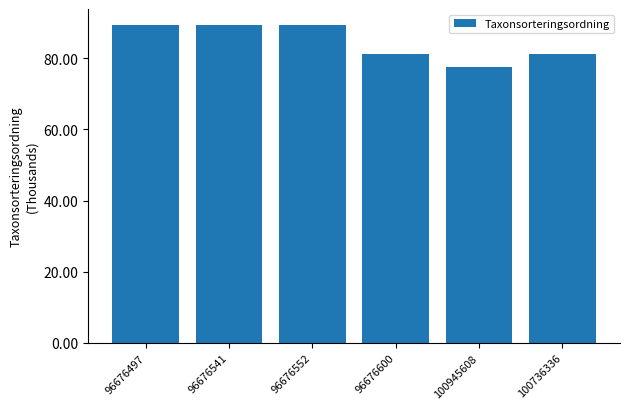

Reading left to right, what are all the values shown in this chart?

89.4	89.4	89.4	81.2	77.5	81.2